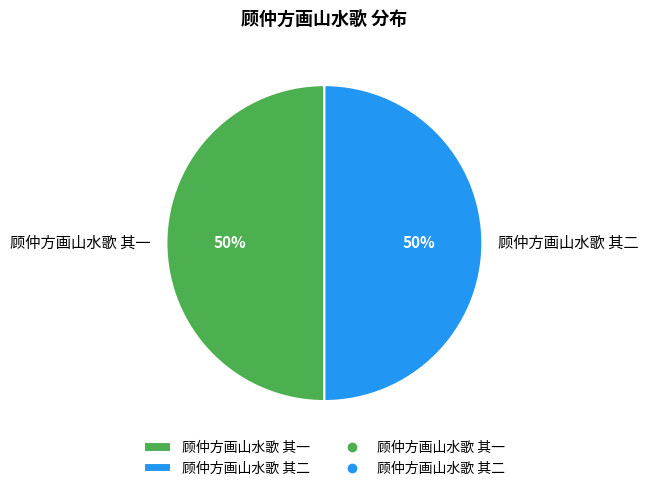

What percentage is the 顾仲方画山水歌 其二 slice, to the nearest percent?

50%